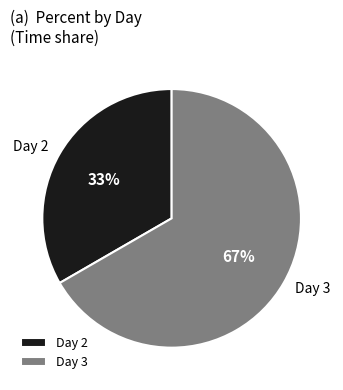

The Day 3 slice represents 67% of the pie. True or false?

True